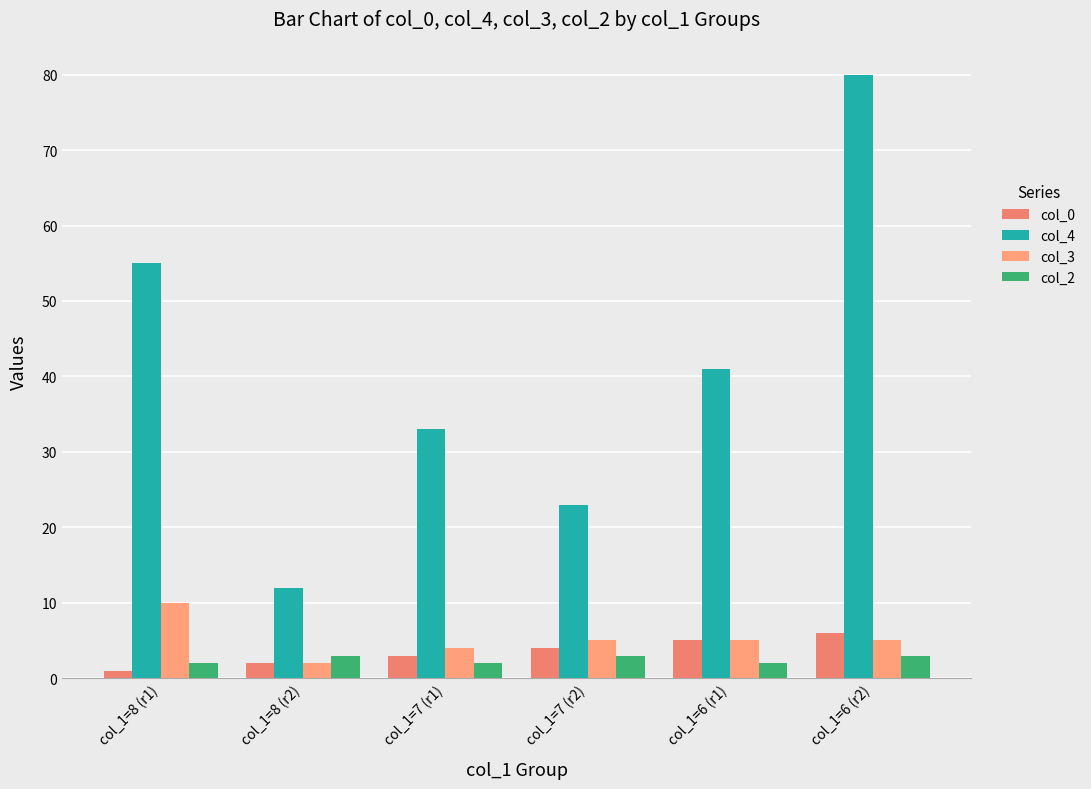

How many col_0 values are between 2 and 5?

4